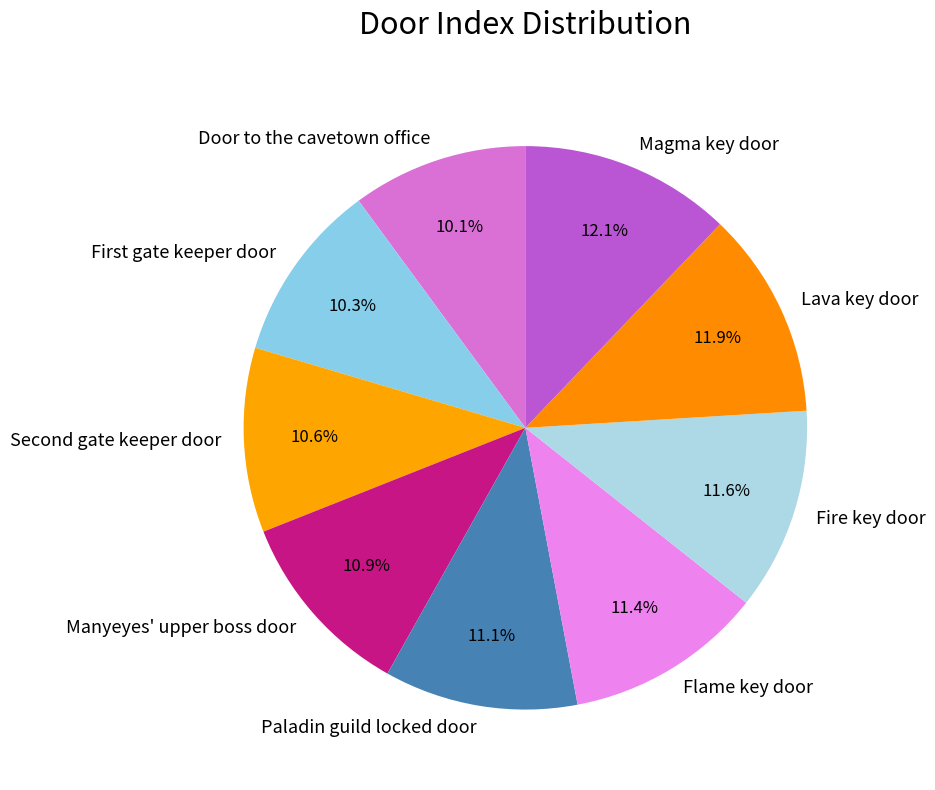

How much of the chart is everything except Paladin guild locked door?

88.9%